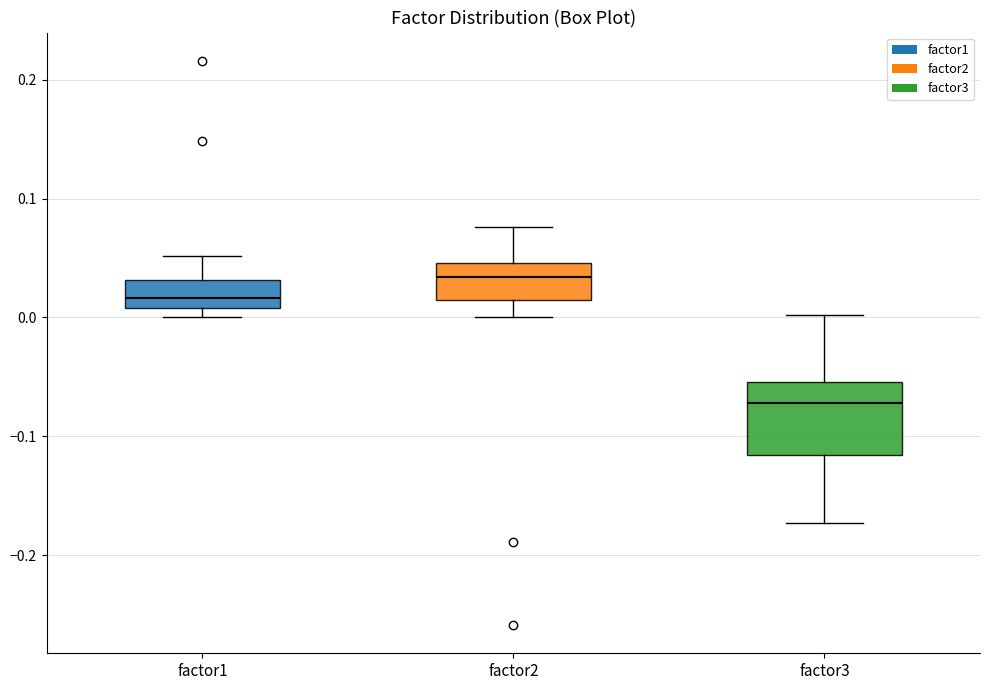

Which box's median line is the highest?

factor2